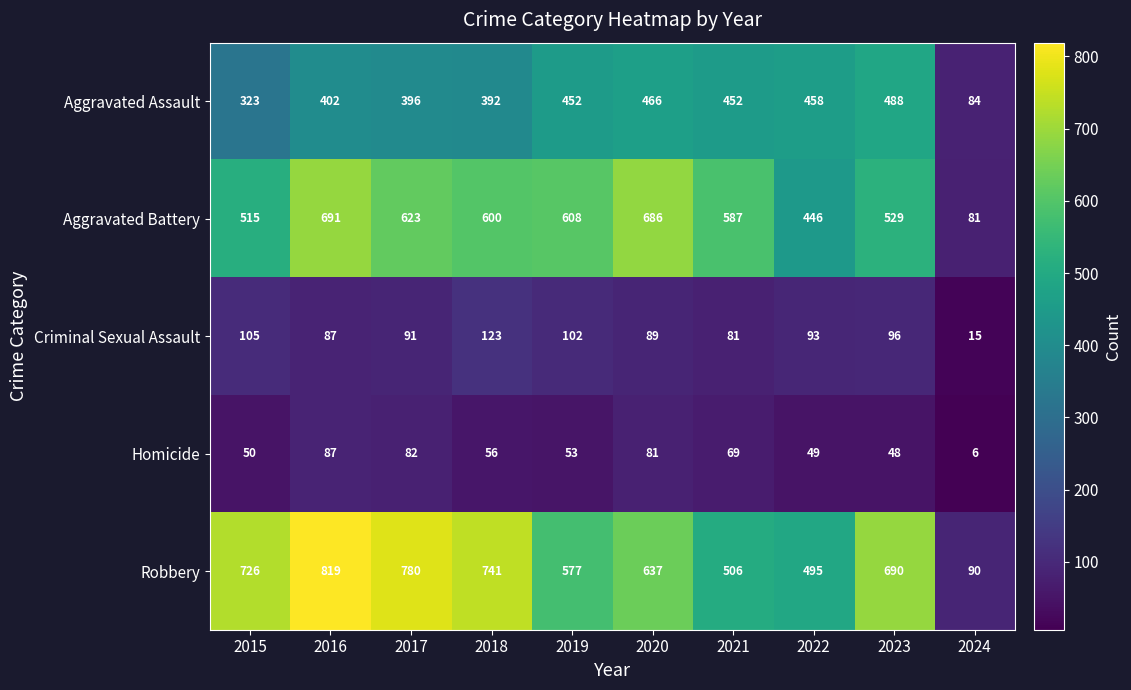

Which label corresponds to the smallest value in the chart?

2024